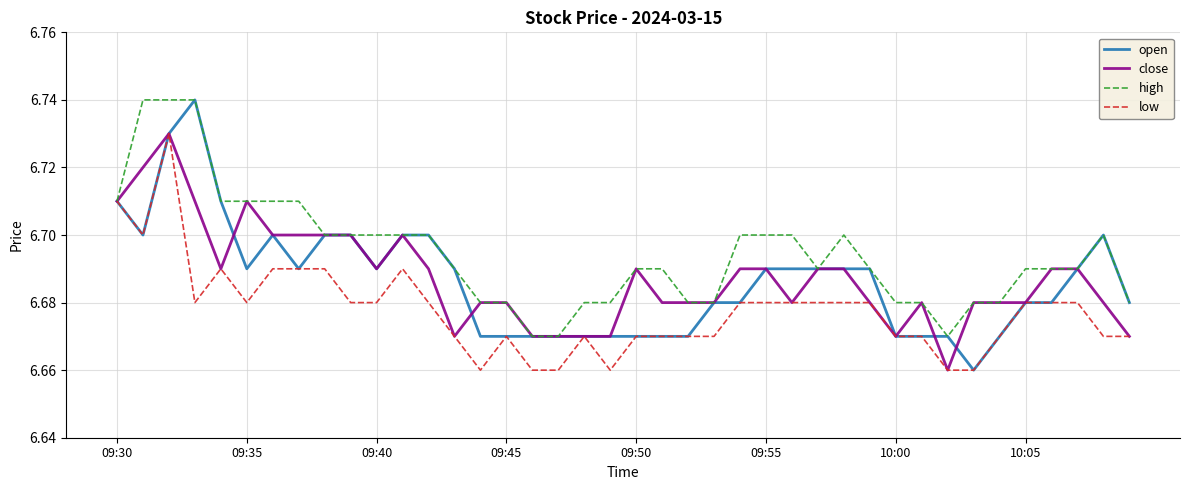

Which series has the largest total across all categories?

high